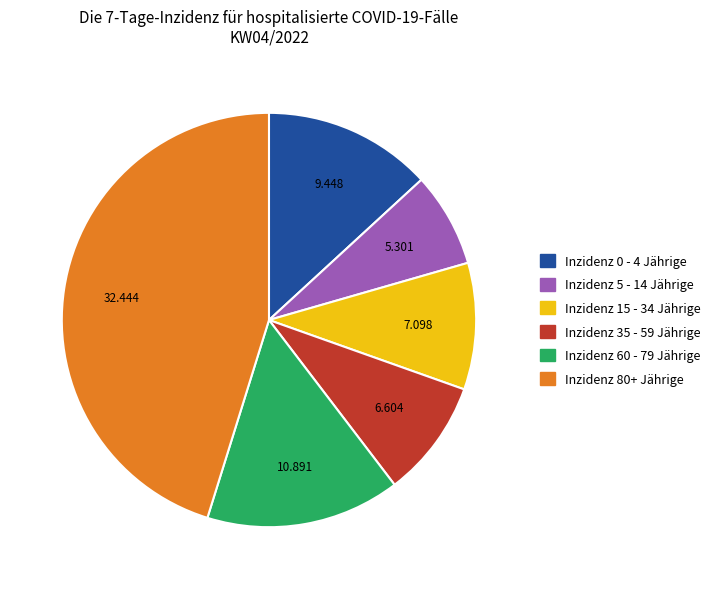

Do Inzidenz 35 - 59 Jährige and Inzidenz 0 - 4 Jährige together represent more than half of the pie?

No